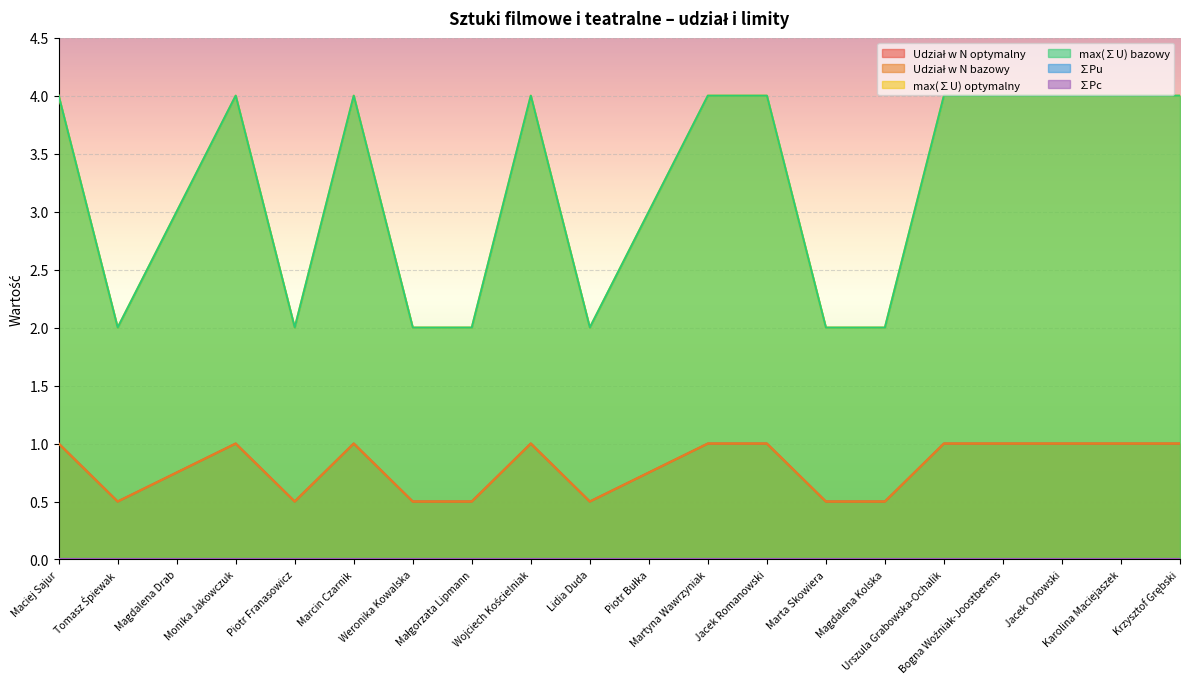

What is the sum of all Udział w N optymalny values?

16.0